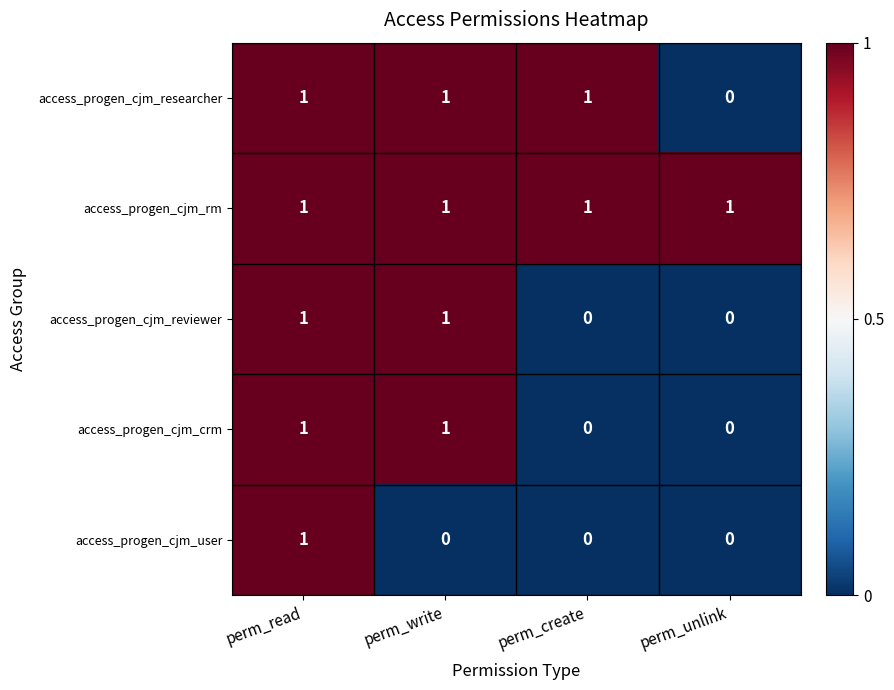

What is the greatest value displayed?

1